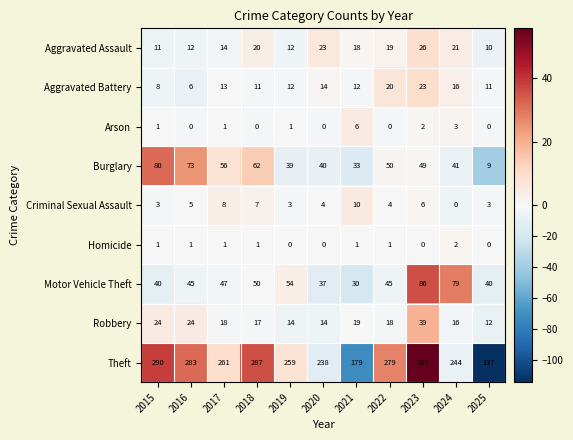

Which series changed the most between 2019 and 2025?

Theft